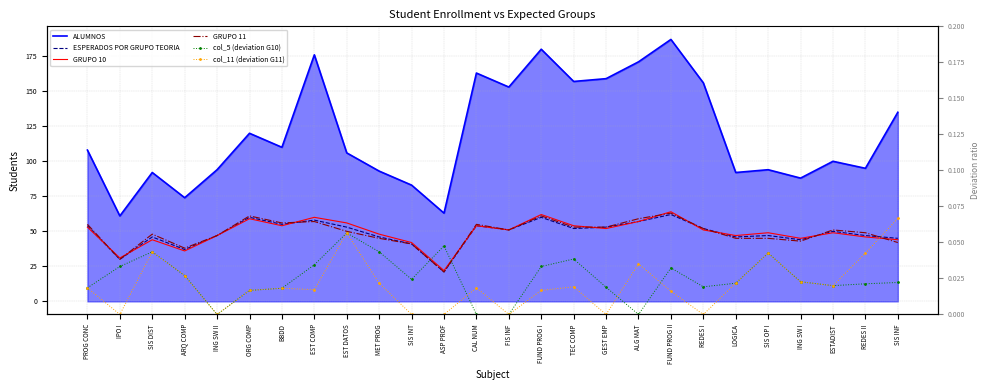

How many data points in GRUPO 11 are less than 51?

13